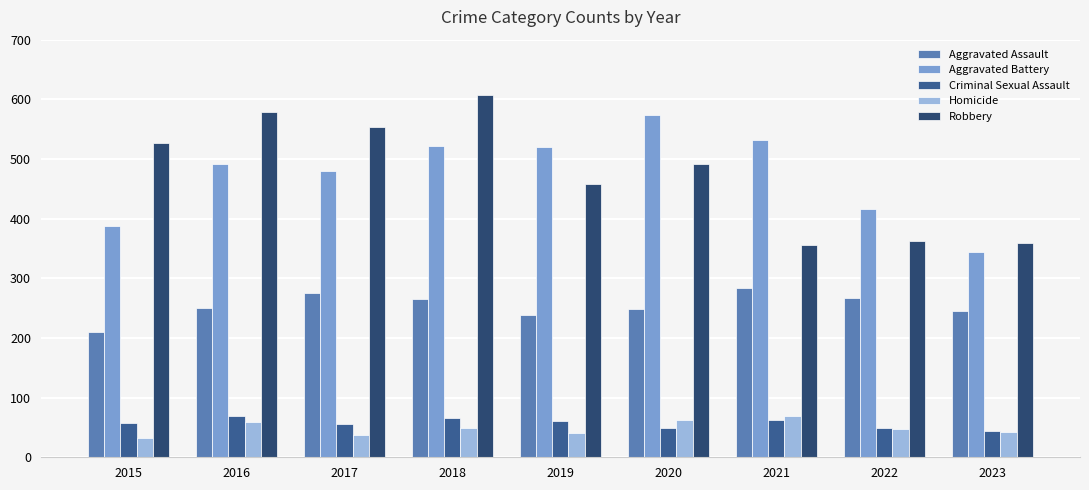

Are the bars grouped side by side (vs. stacked)?

Yes